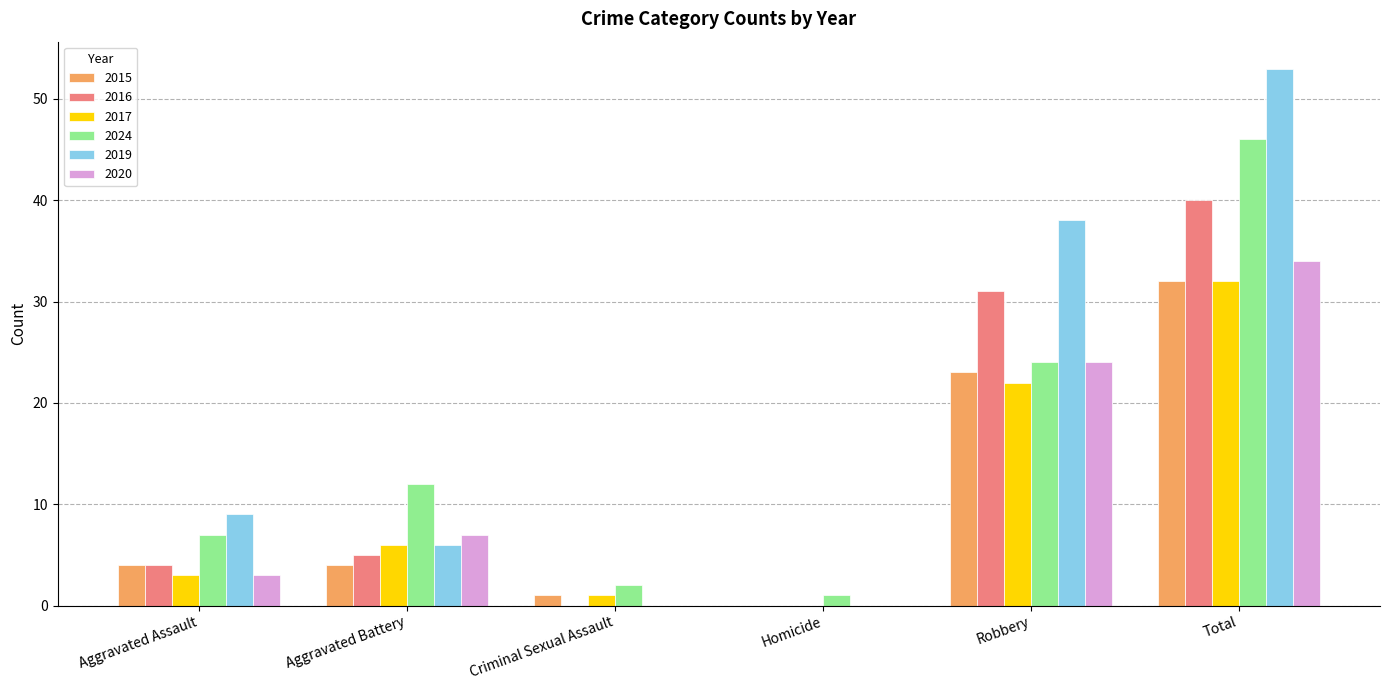

At which label is 2020 closest to 17?

Robbery